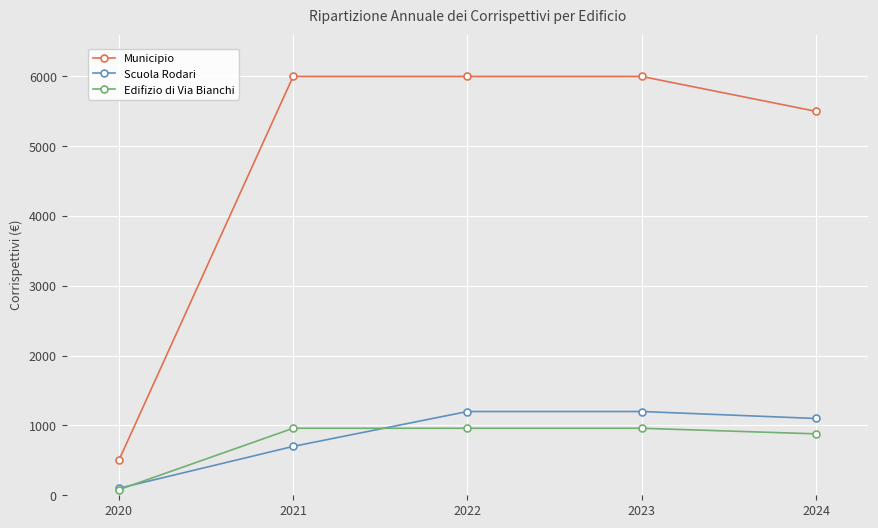

Which series has the largest total across all categories?

Municipio